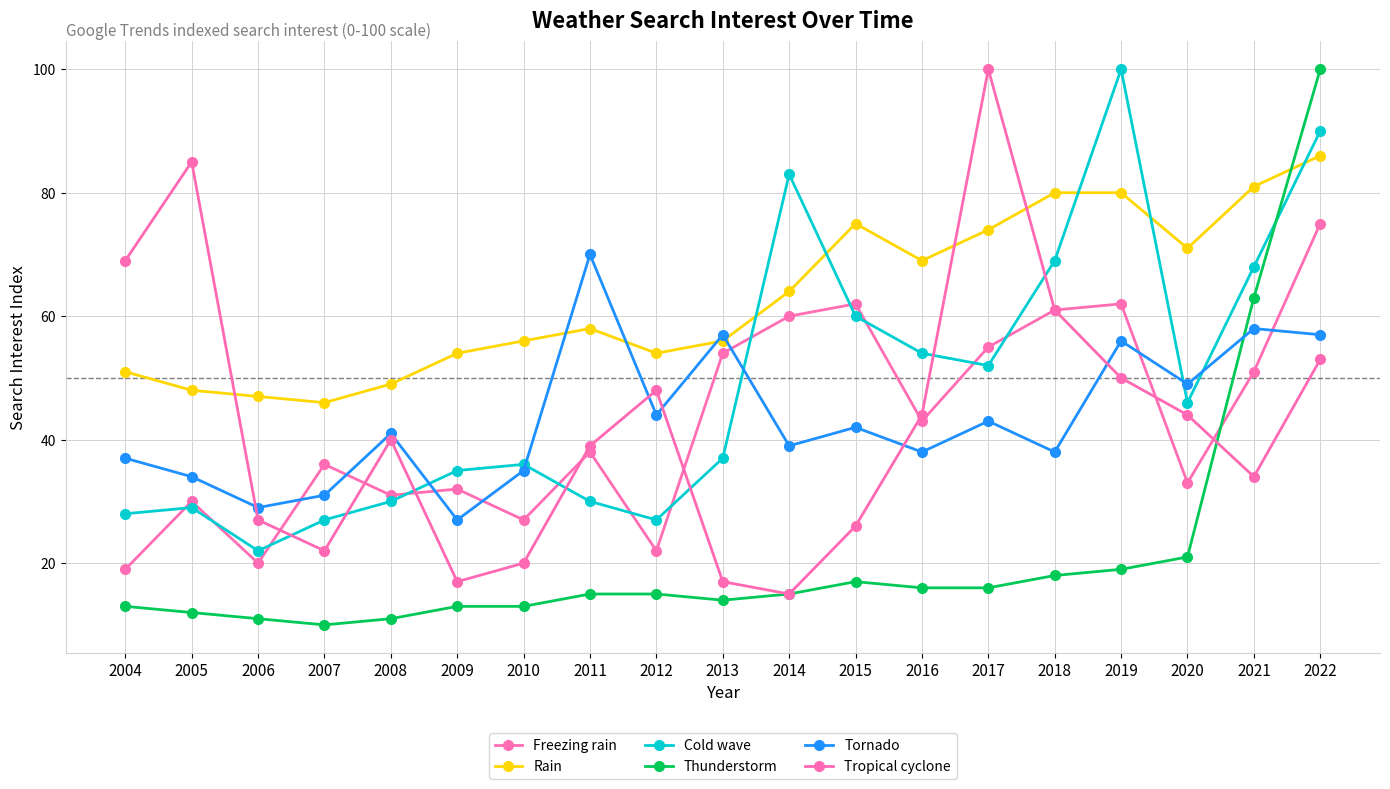

What is the minimum value shown in the chart?

10